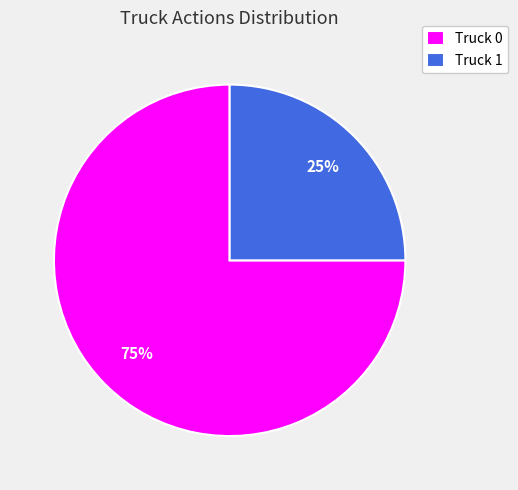

Approximately how many times larger is the value at Truck 1 compared to Truck 0?

0.3